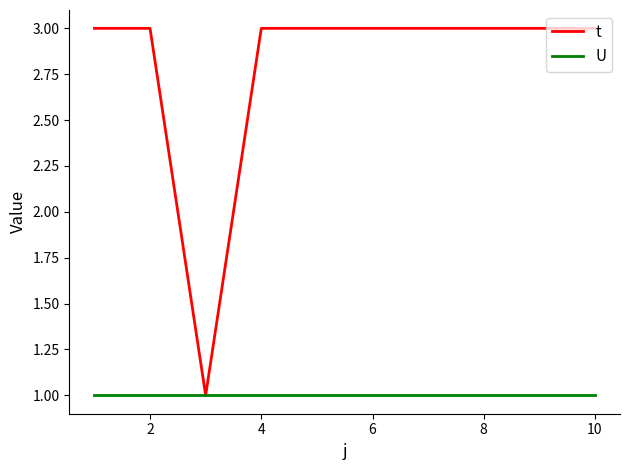

Which series has the largest range (max minus min)?

t